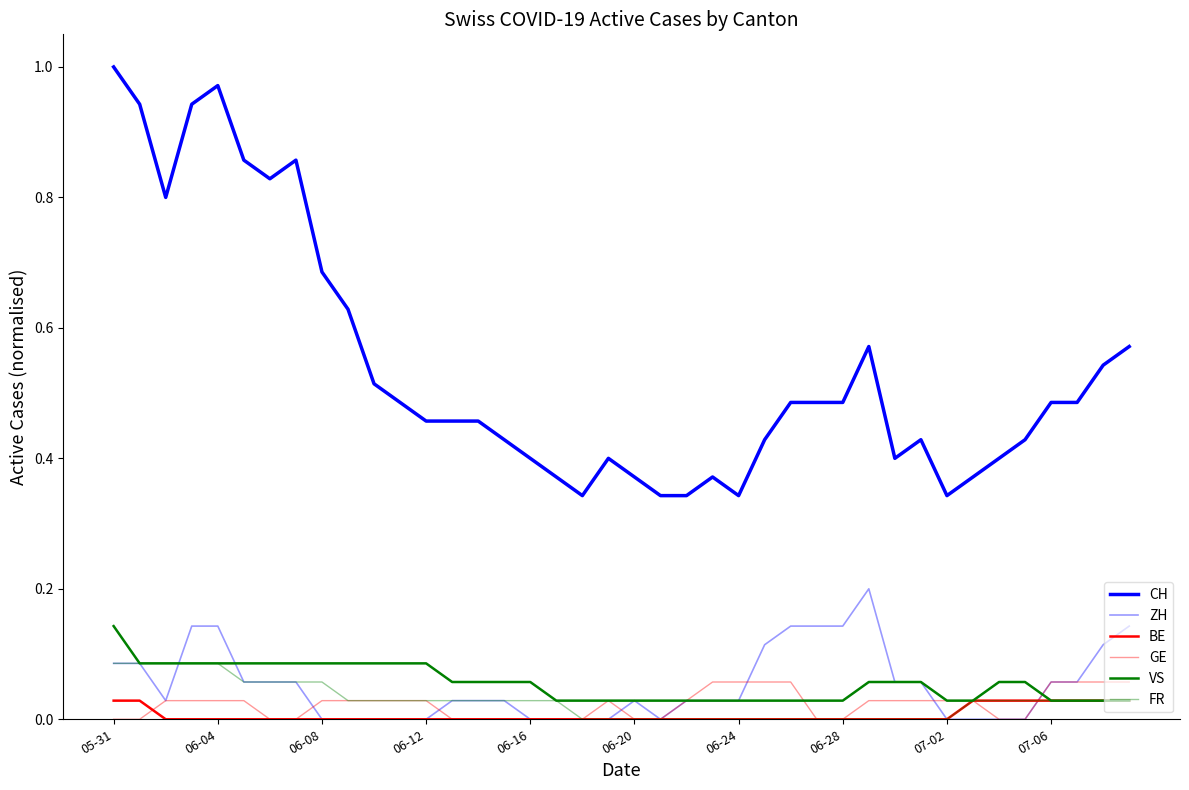

Does the chart have visible grid lines?

No